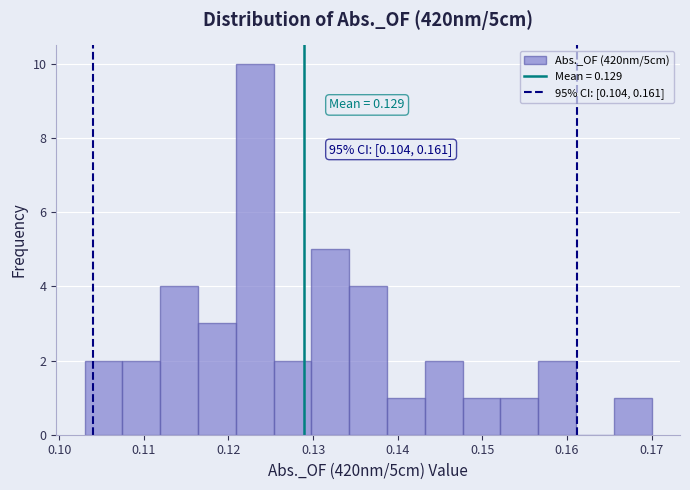

Over which range of the x-axis is the bar tallest?

0.121 to 0.125